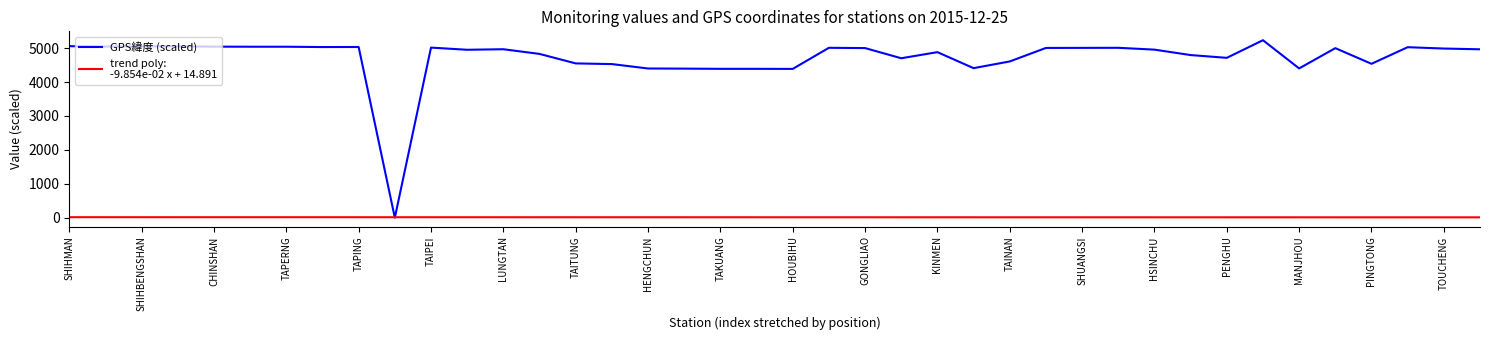

What is the greatest value displayed?

5234.0